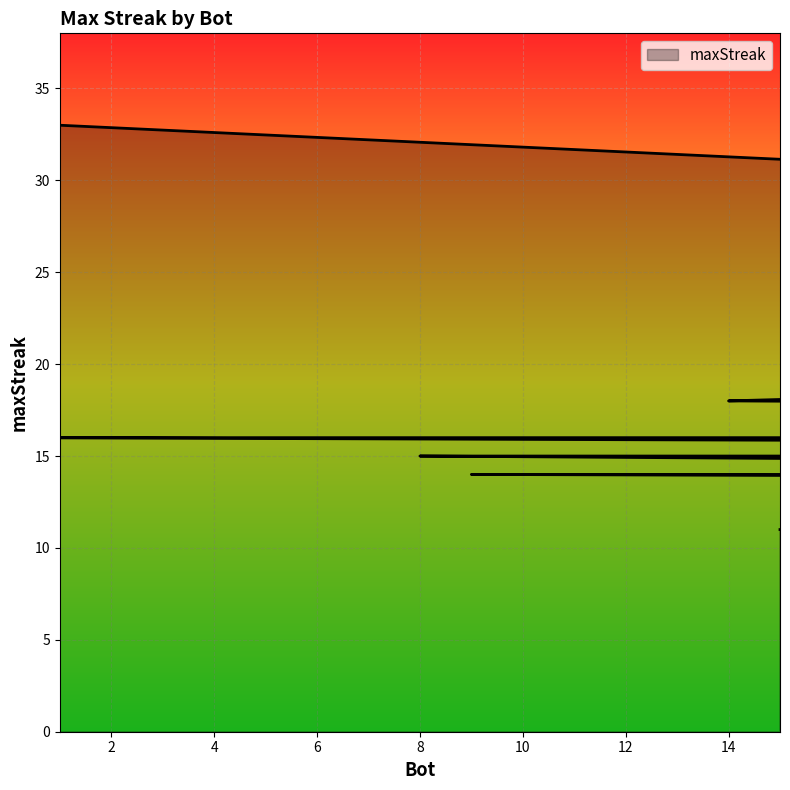

What is the average value?

15